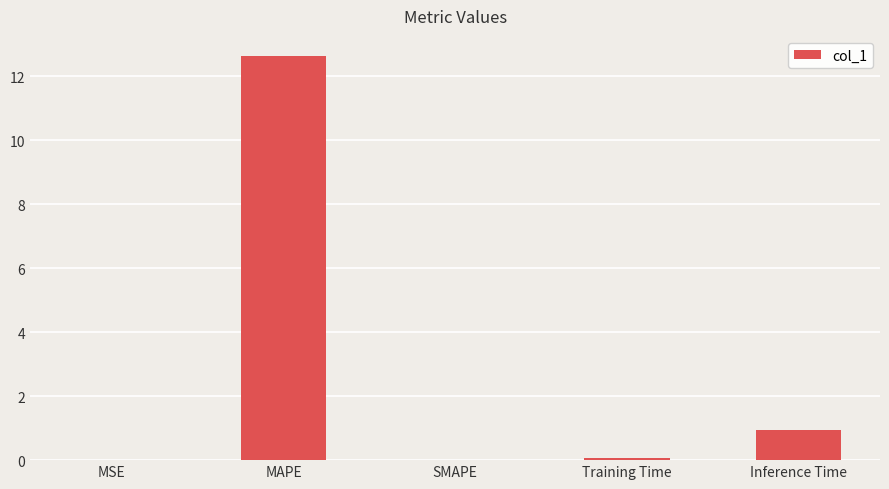

What is the maximum value shown in the chart?

12.6